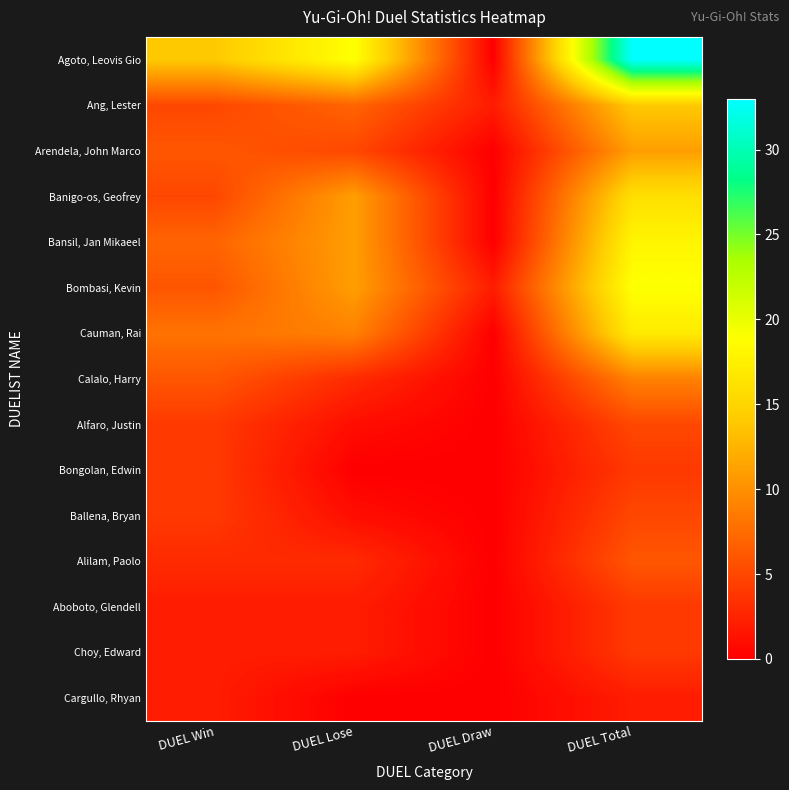

What is the spread (max minus min) of values at DUEL Lose?

19